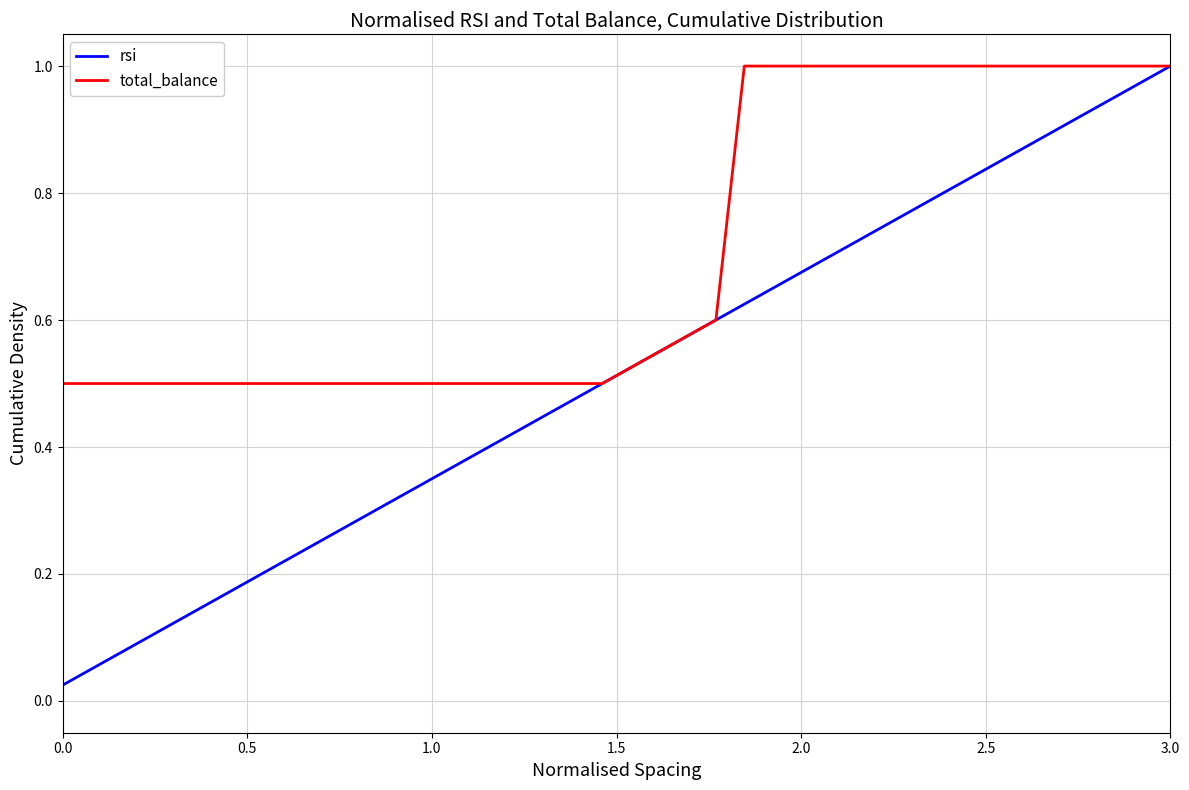

List the series in order of their overall mean, highest first.

total_balance, rsi